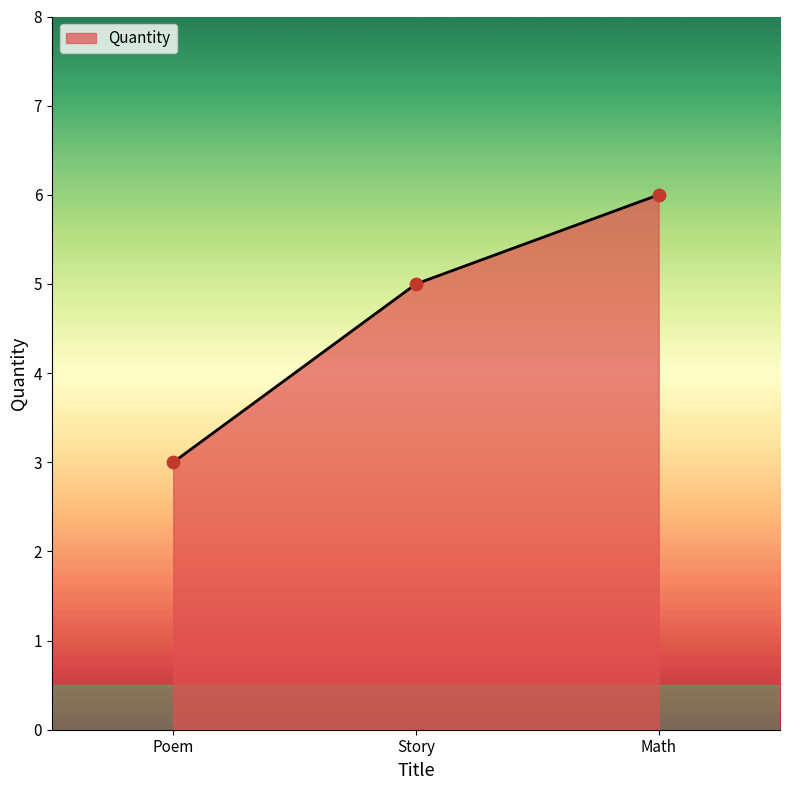

What is the change in value from Poem to Math?

+3